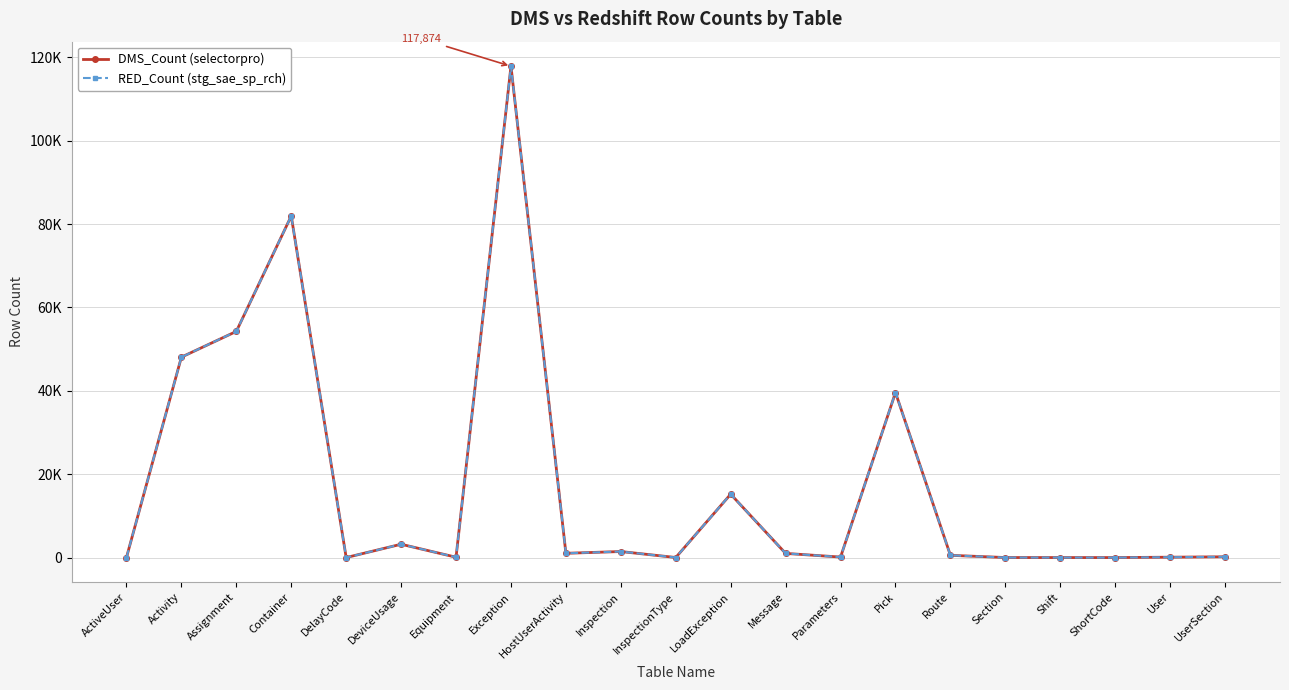

At Parameters, list the series in order from largest to smallest.

DMS_Count (selectorpro), RED_Count (stg_sae_sp_rch)